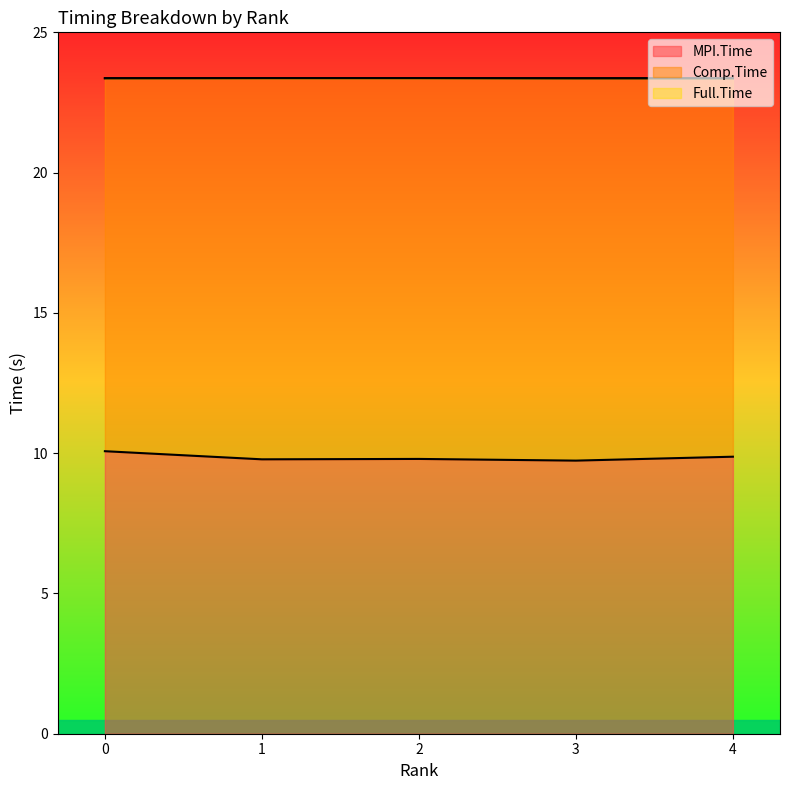

How many lines are shown in the chart?

3